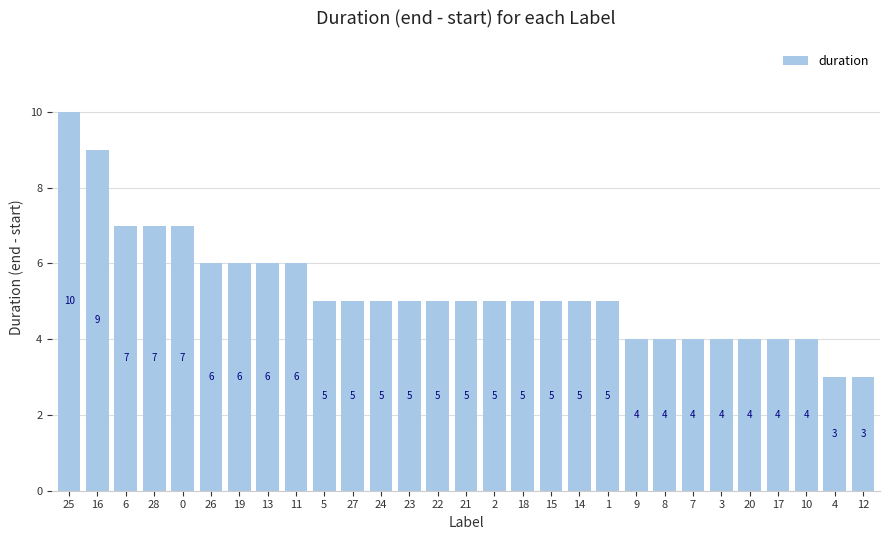

Reading left to right, extract all data points from this chart.

25=10	16=9	6=7	28=7	0=7	26=6	19=6	13=6	11=6	5=5	27=5	24=5	23=5	22=5	21=5	2=5	18=5	15=5	14=5	1=5	9=4	8=4	7=4	3=4	20=4	17=4	10=4	4=3	12=3